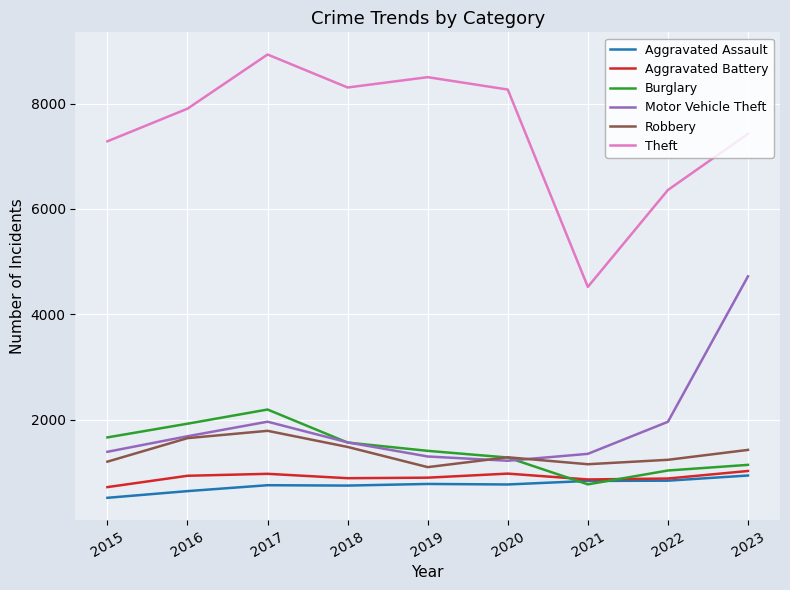

How many lines are shown in the chart?

6